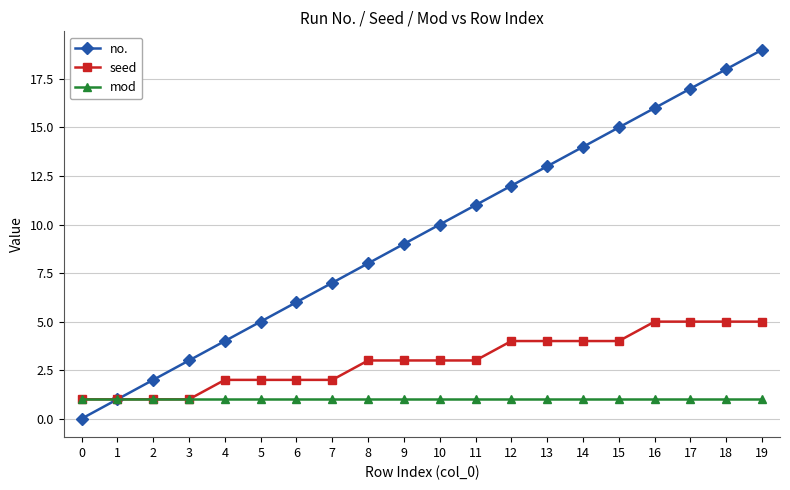

What is the sum of the seed values at 0 and 18?

6